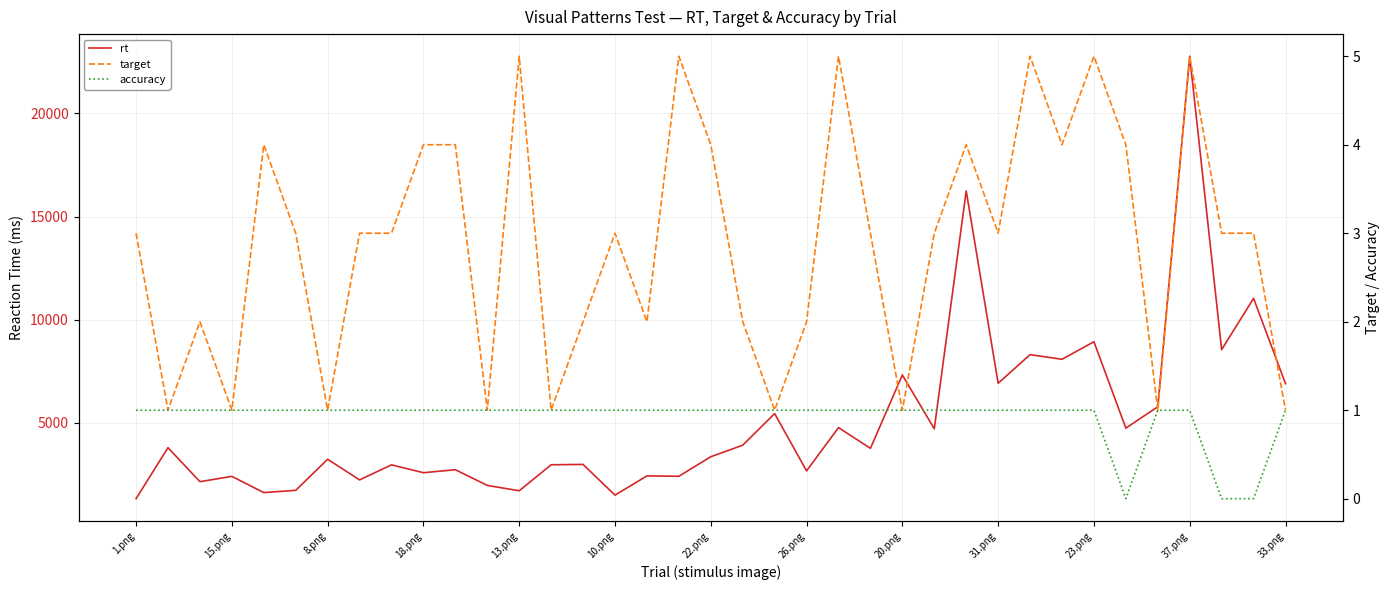

Between 8.png and 13.png, which series saw the biggest shift?

rt